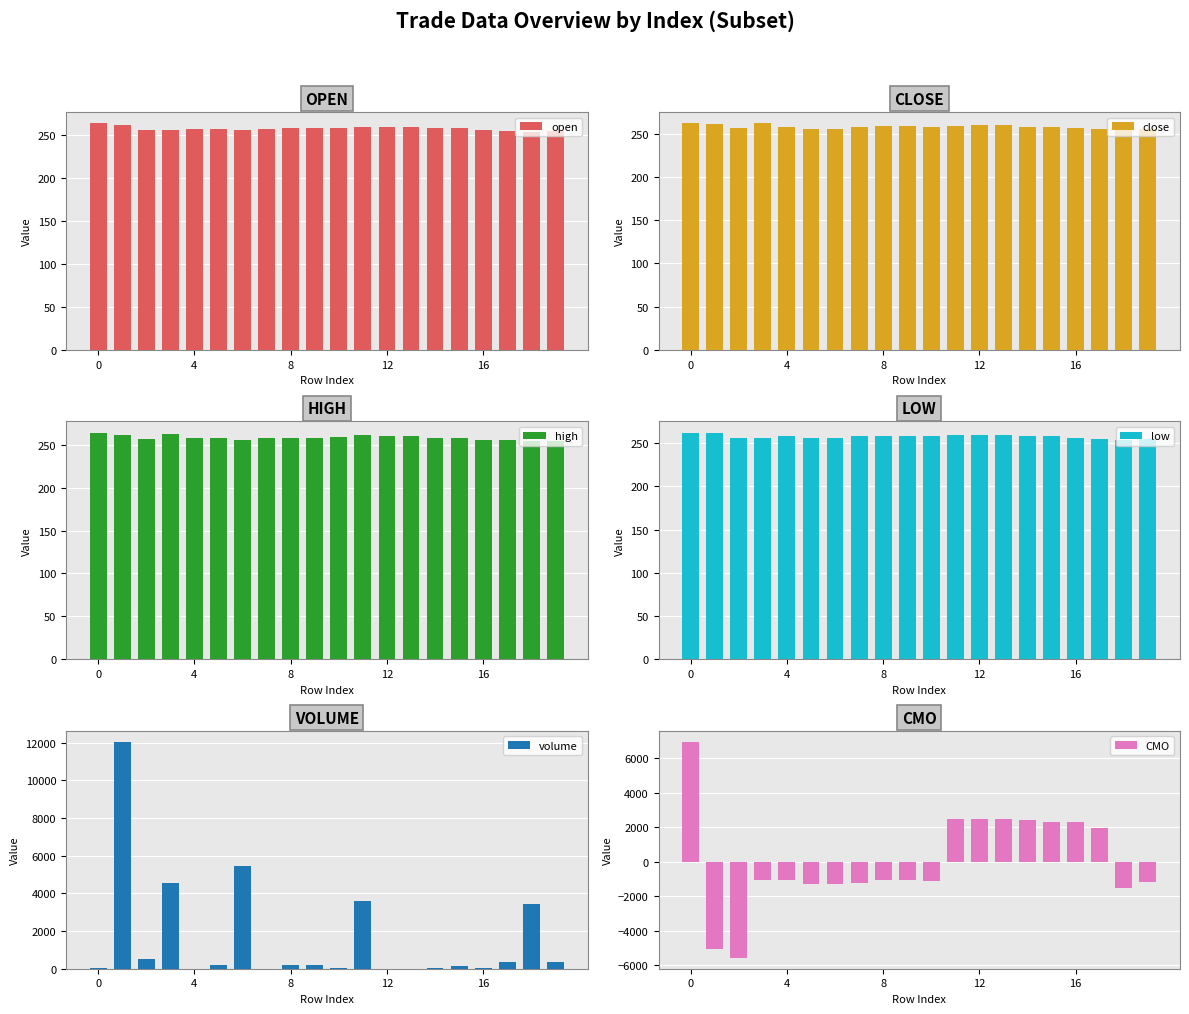

How many values in the high series exceed 258?

11